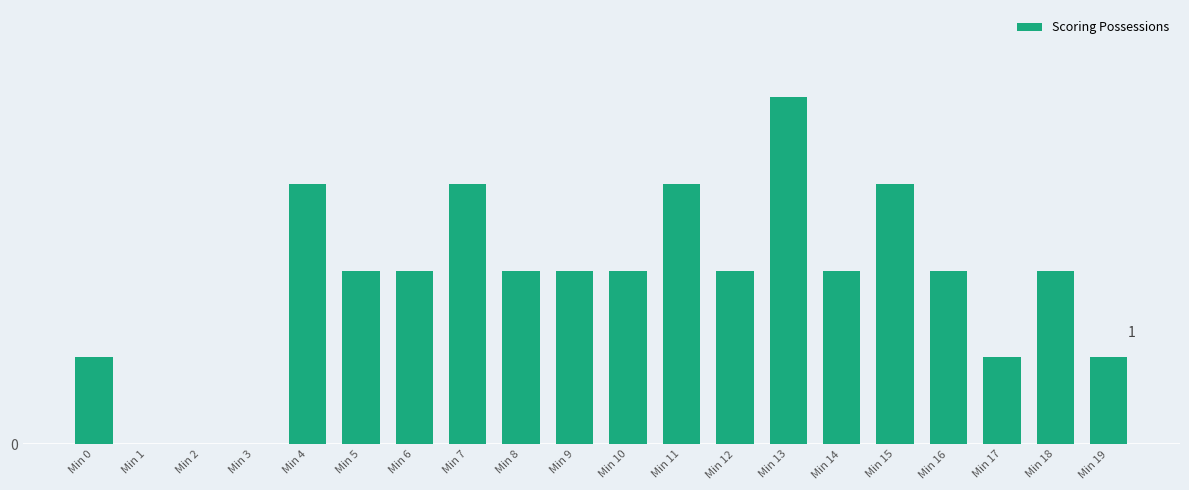

What is the approximate value at Min 14?

2